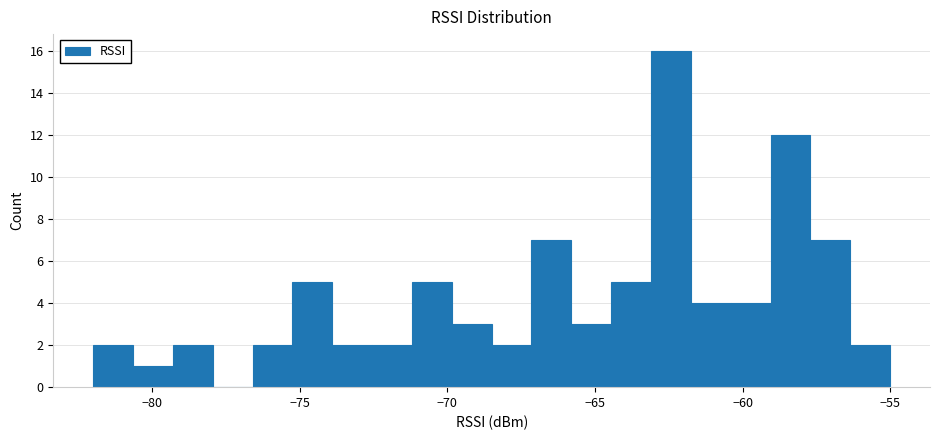

Around what value on the x-axis is the tallest bar? Give the approximate position of its centre, as read against the axis.

-62.5